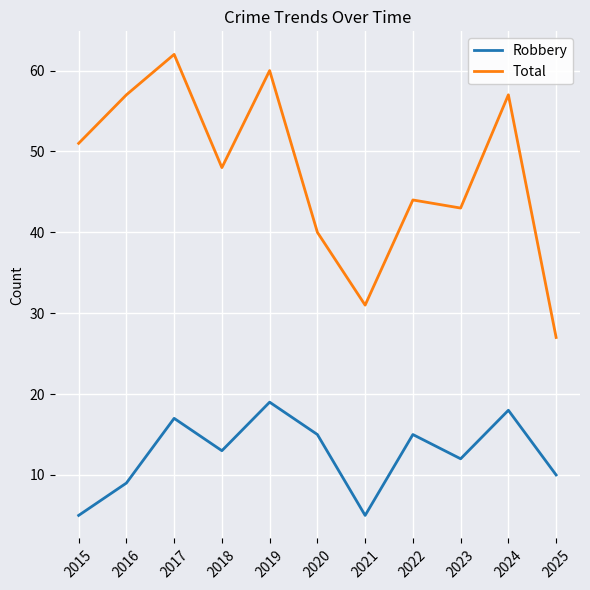

What are all the series names shown in the legend?

Robbery, Total